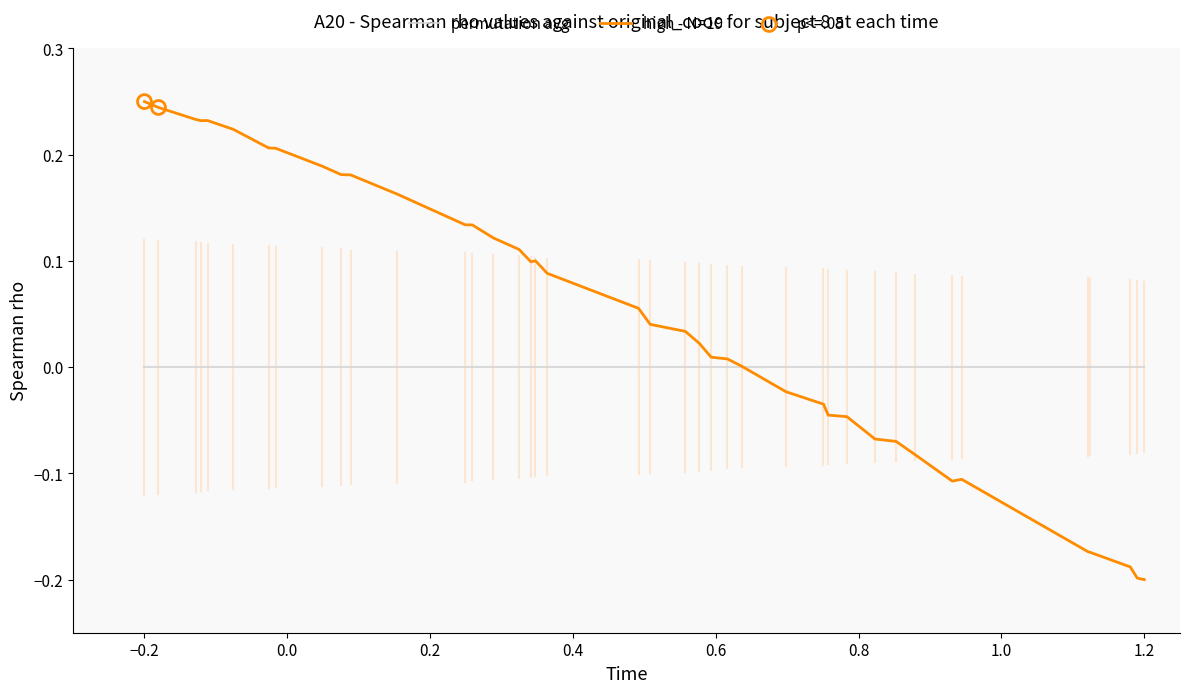

Which series has the largest total across all categories?

high - N=19